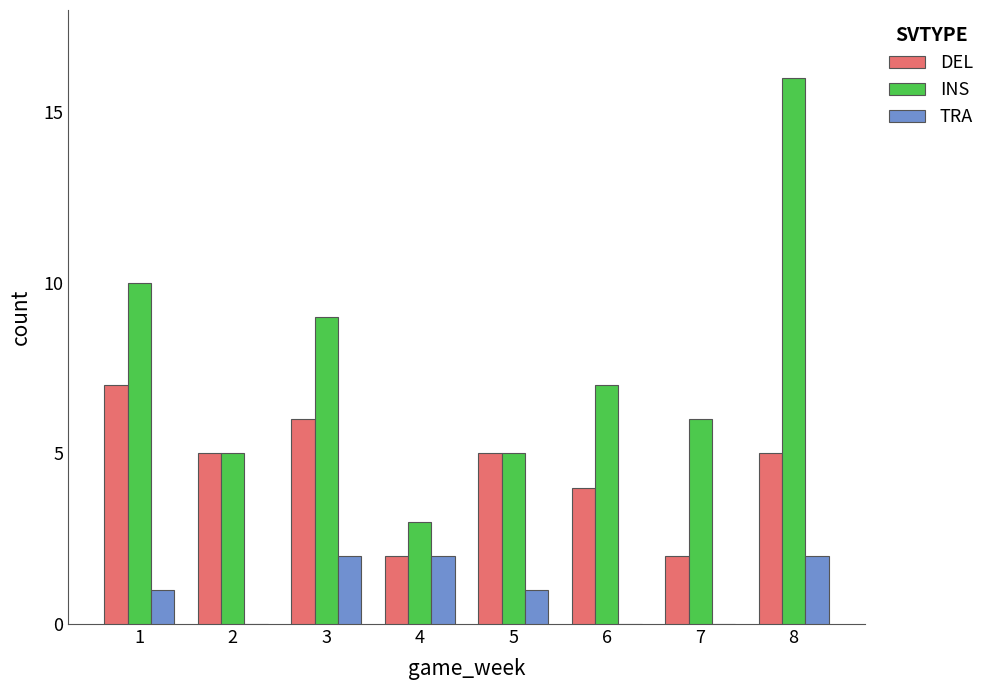

What is the sum of all INS values?

61